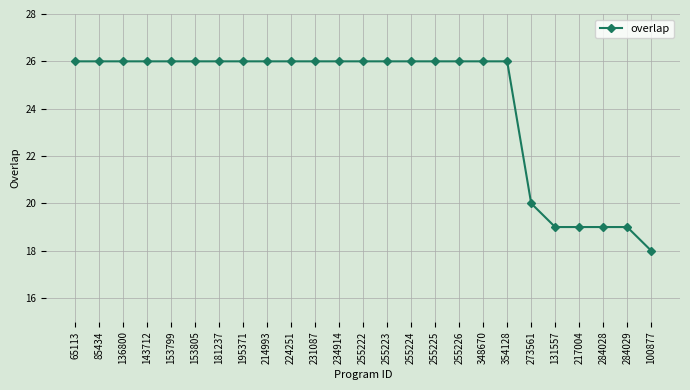

What is the average value?

24